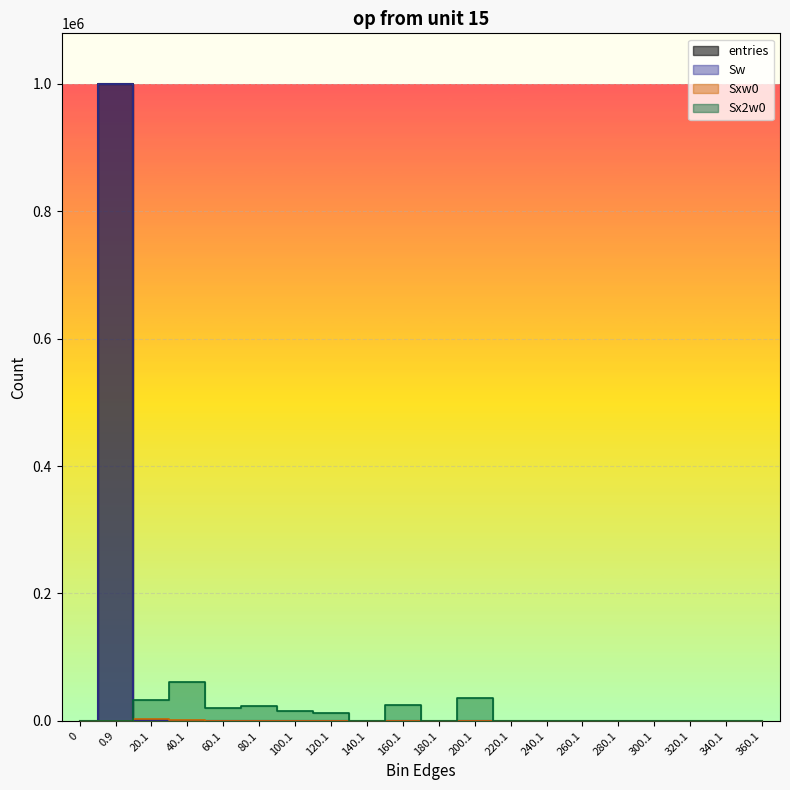

What is the difference between the maximum and minimum values in the Sx2w0 series?

61326